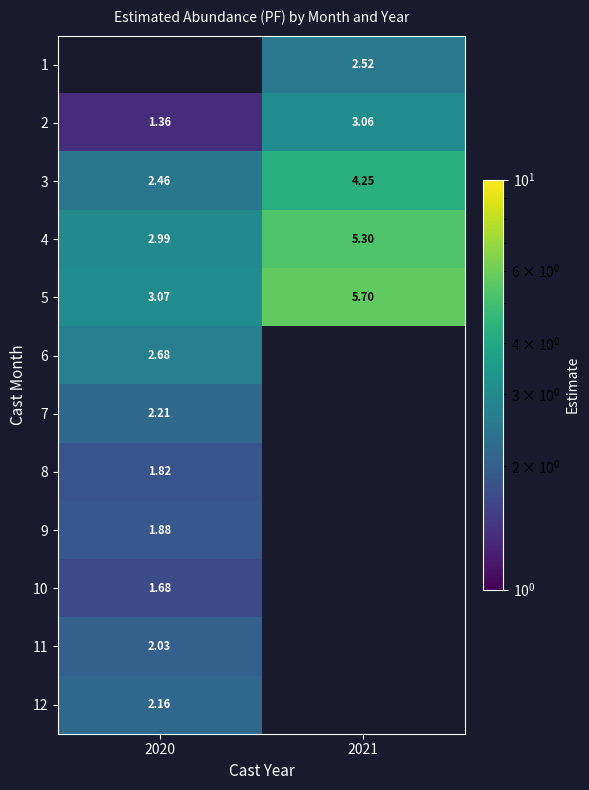

Is the value of 8 at 2020 greater than the value of 2 at 2020?

Yes